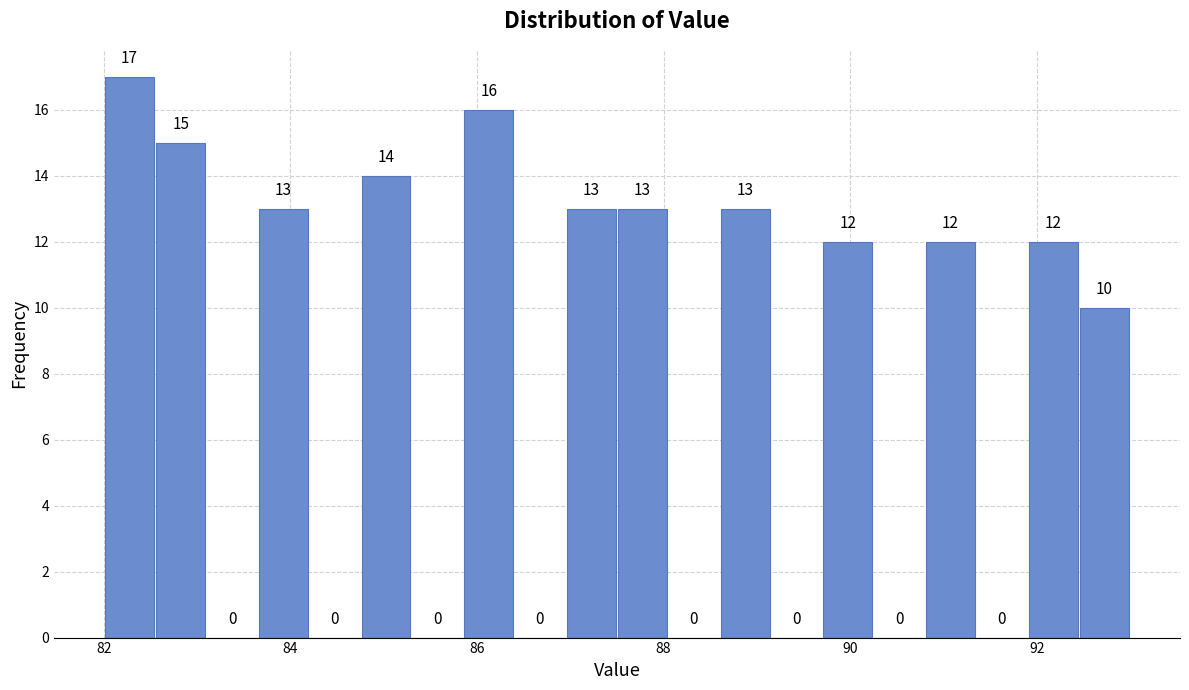

Around what value on the x-axis is the tallest bar? Give the approximate position of its centre, as read against the axis.

82.2